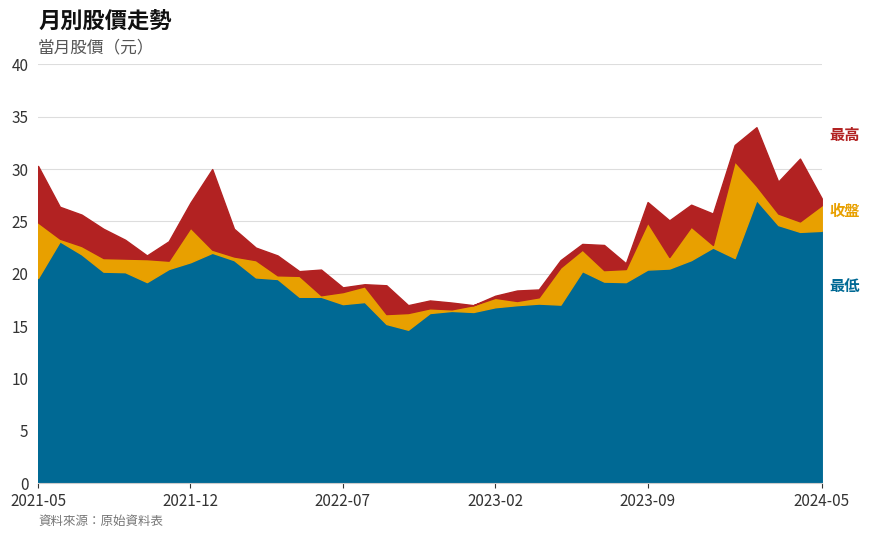

Is it true that 最高 equals 17.9 at 2023-02?

True